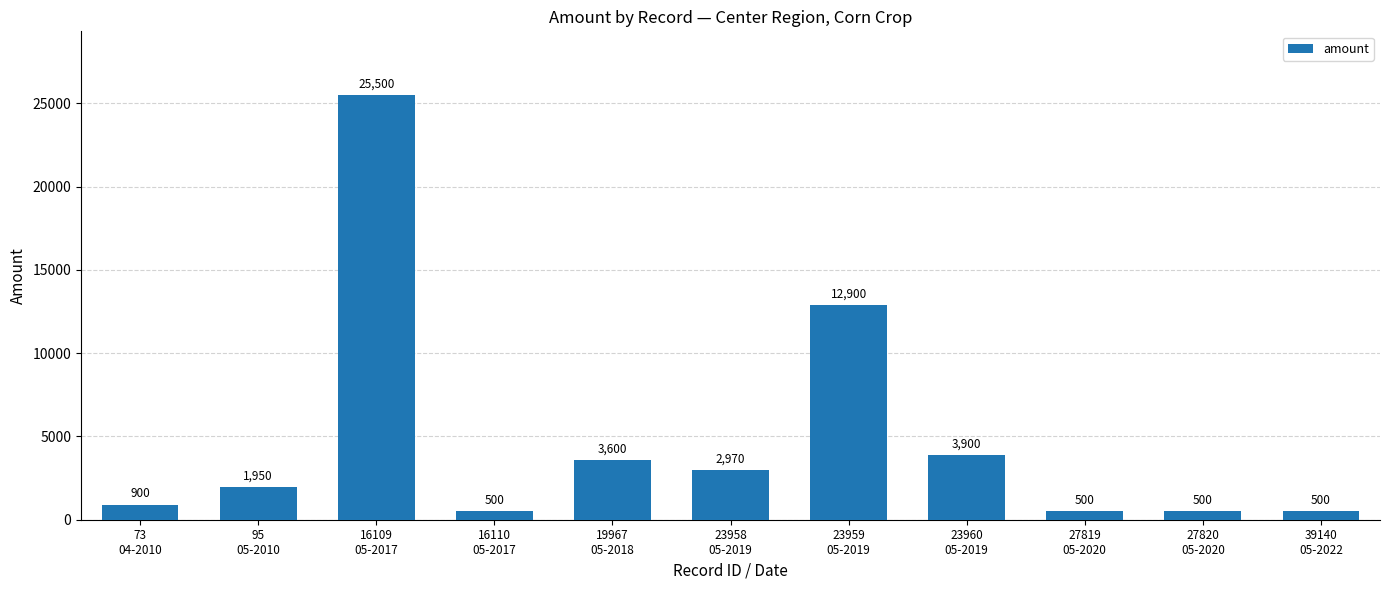

Is it true that the value at 23960
05-2019 is 6773?

False